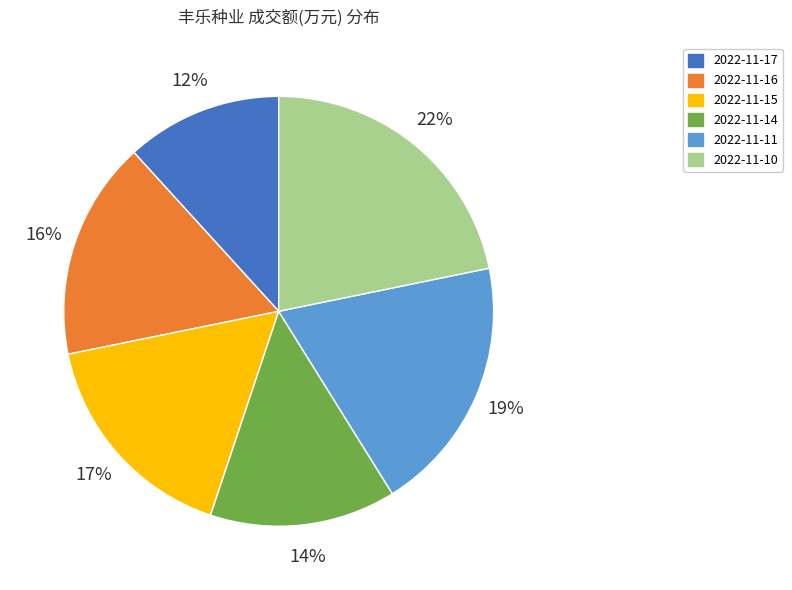

Is 2022-11-15 the majority of the pie?

No